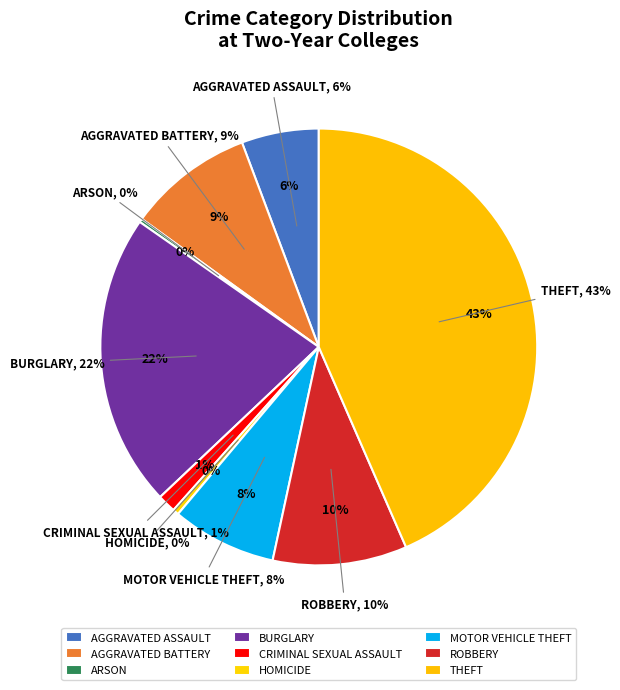

How much of the chart is everything except Theft?

56.5%